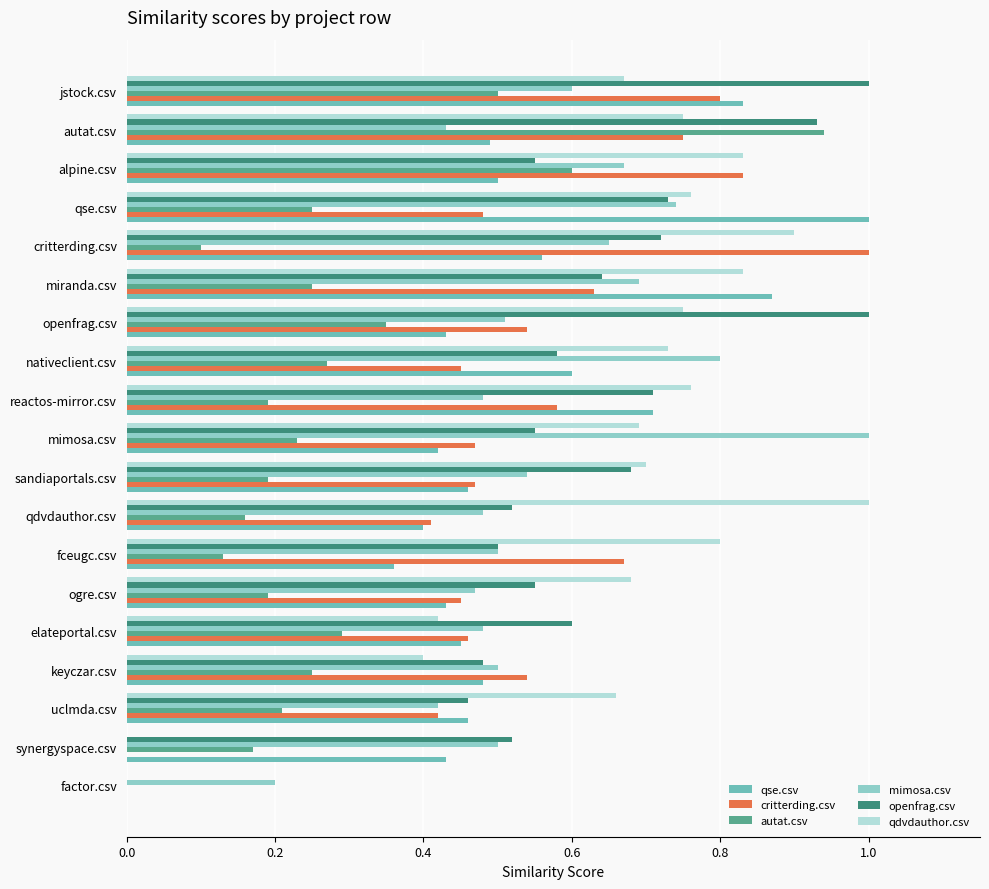

At which label does critterding.csv reach its peak?

critterding.csv